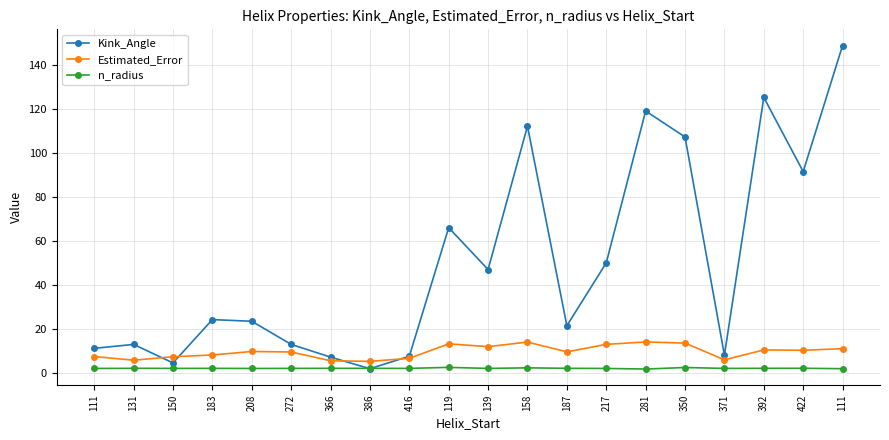

What is the lowest value of the n_radius series?

1.6